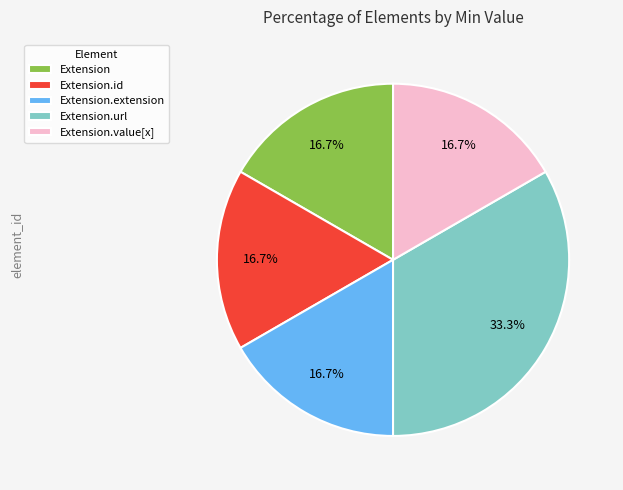

To the nearest percent, what is the average slice percentage?

20%